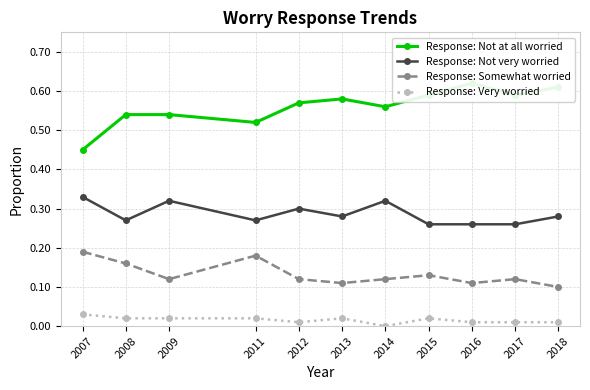

What is the value of the Response: Not very worried point at the 2nd from the left?

0.3